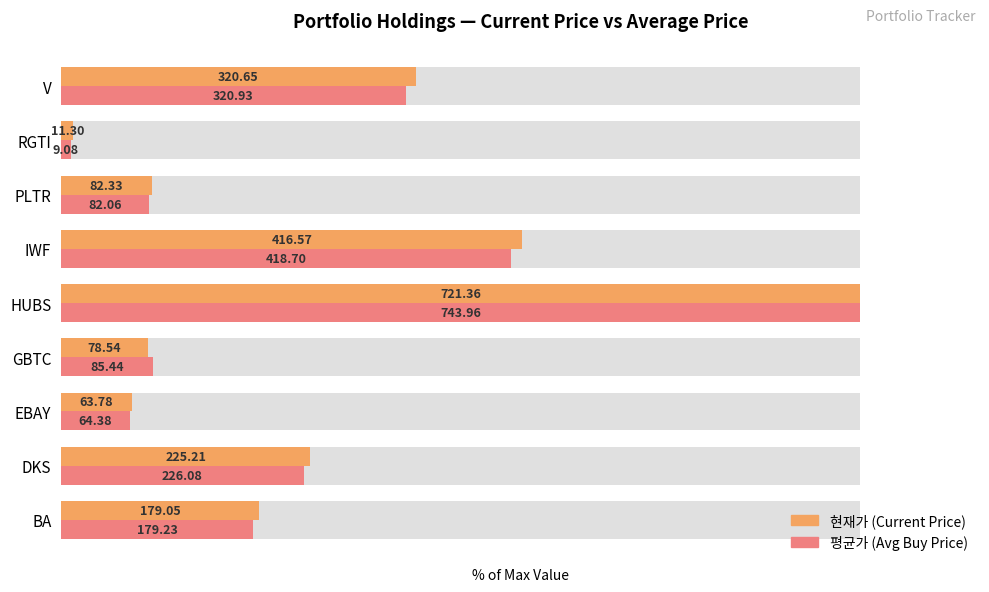

Between DKS and PLTR, which series saw the biggest shift?

현재가